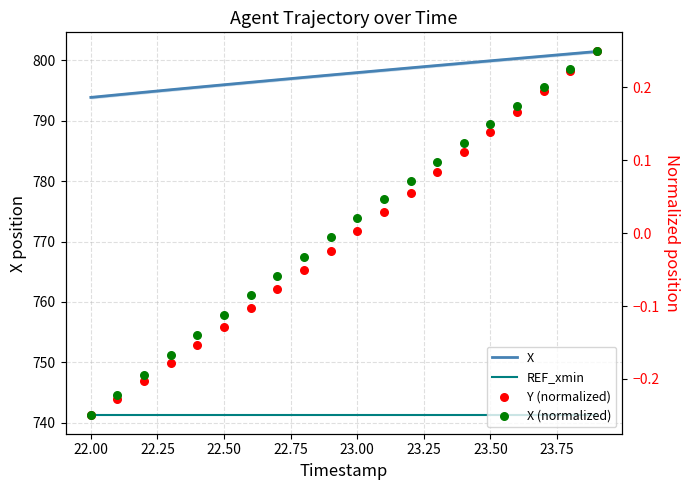

Which series reaches the maximum Y coordinate?

X